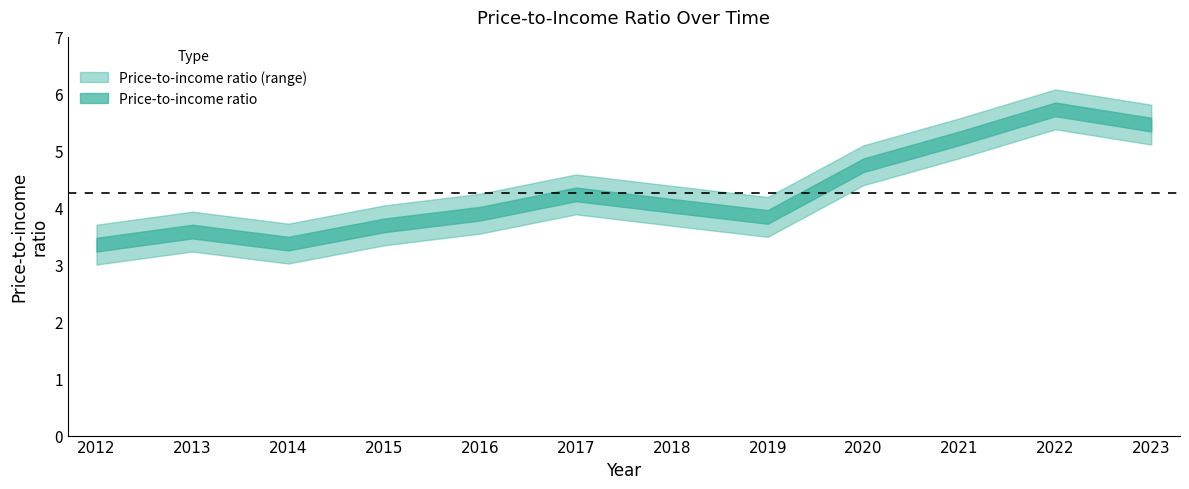

List the labels in order of value, smallest first.

2012, 2014, 2013, 2015, 2019, 2016, 2018, 2017, 2020, 2021, 2023, 2022